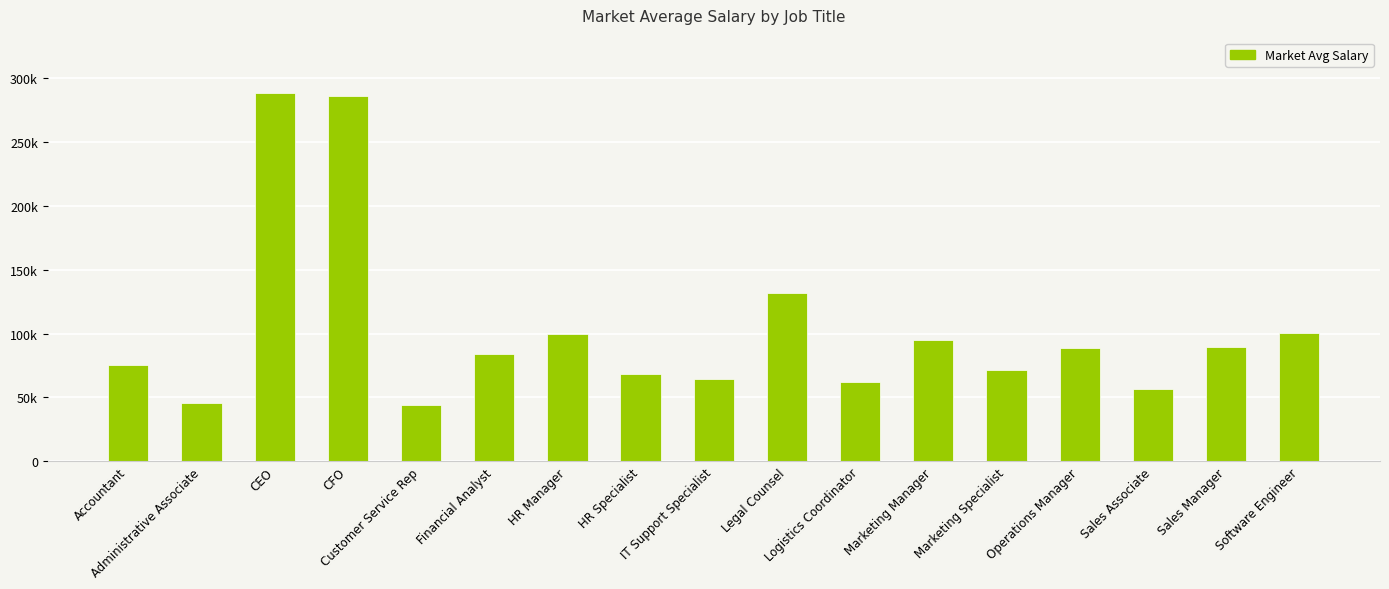

Does the chart contain any negative values?

No